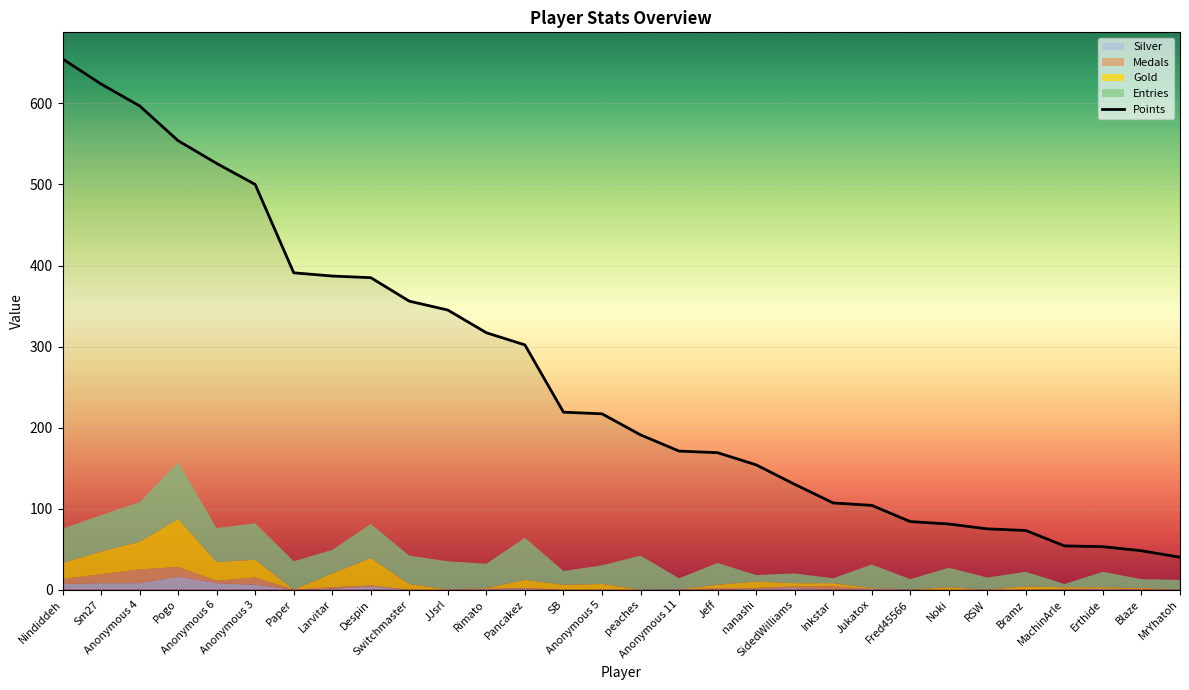

What is the value of the 5th point from the left?

526